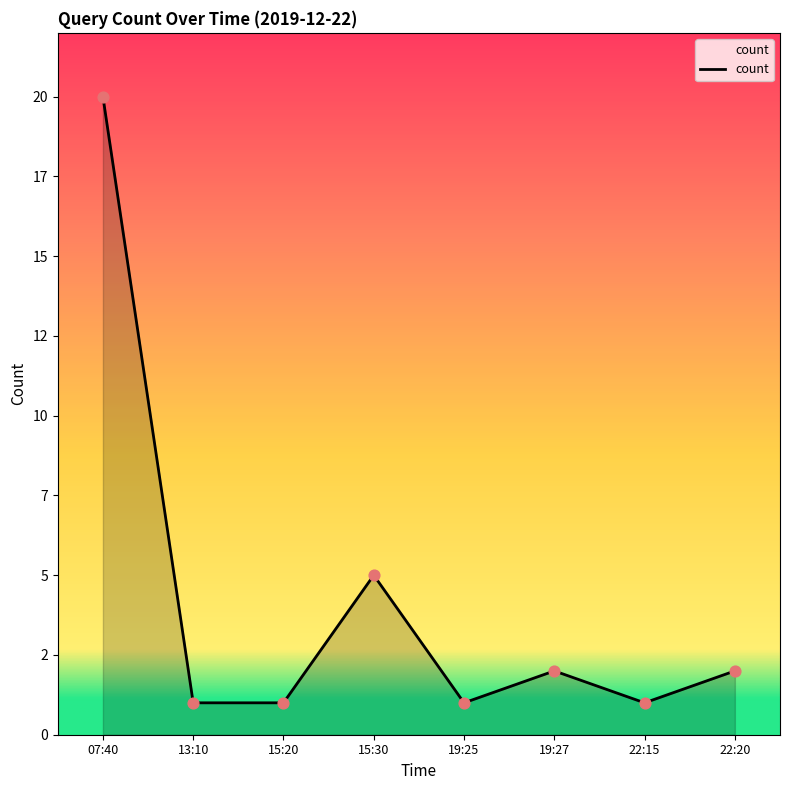

Which has a higher value, 22:15 or 19:27?

19:27